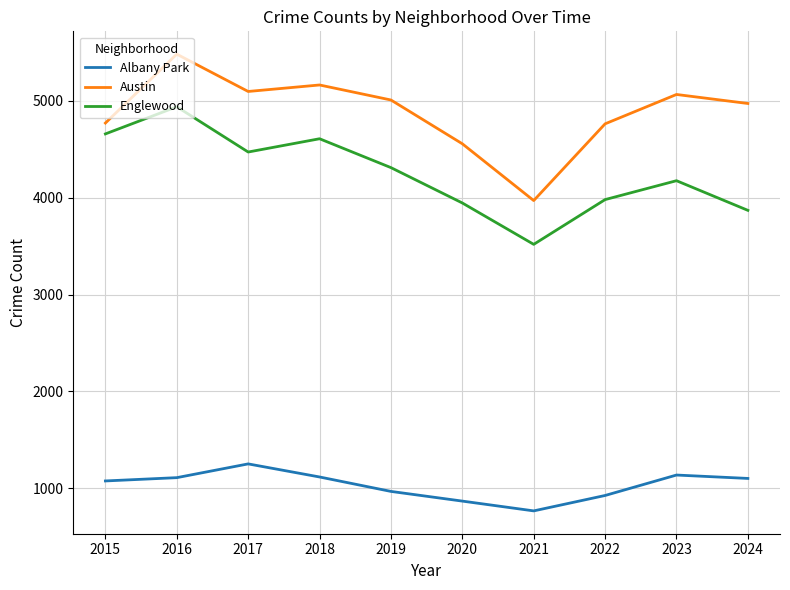

Read the Austin value at 2021.

3970